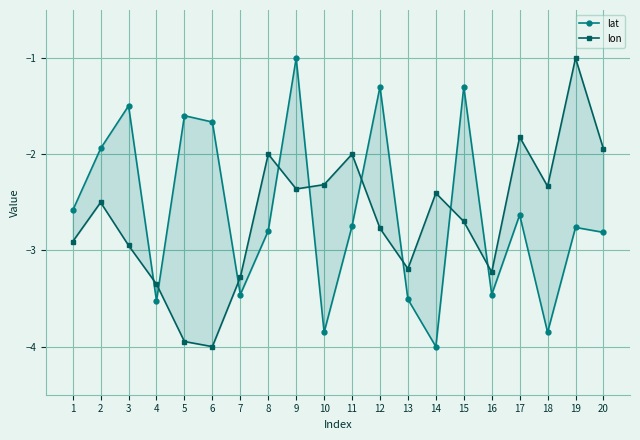

Between which two adjacent categories do lon and lat first intersect?

3 and 4